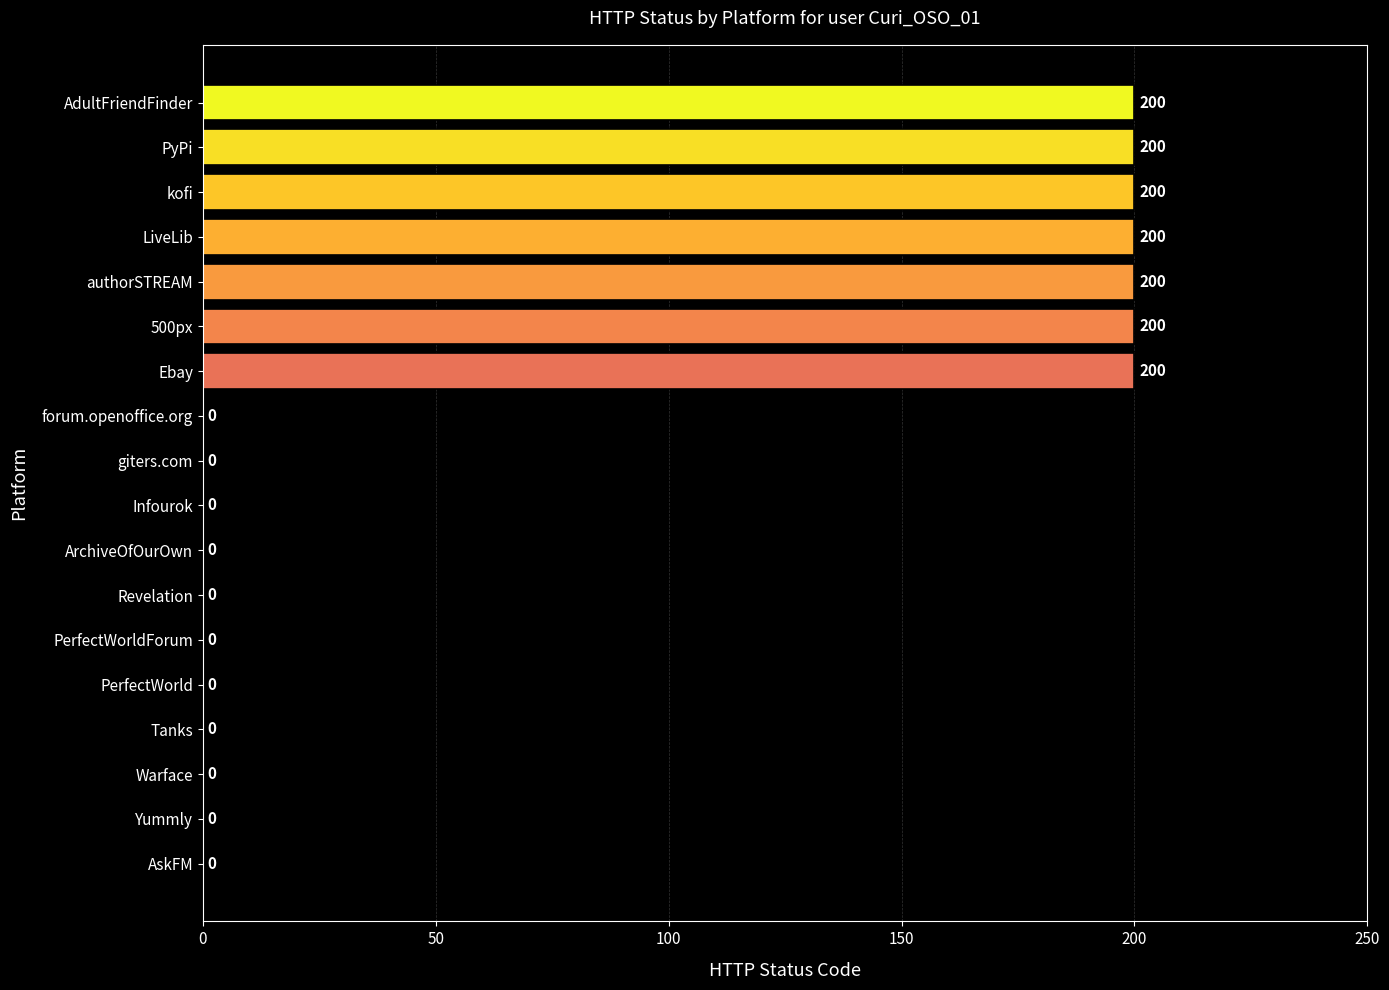

What is the sum of all values?

1400